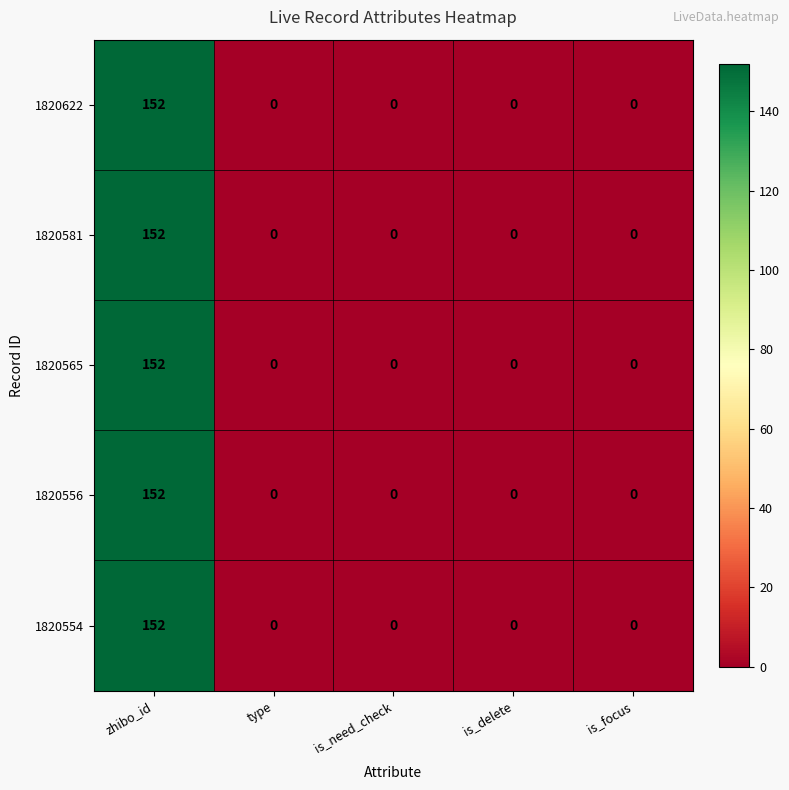

Which category has the highest value across all series?

zhibo_id